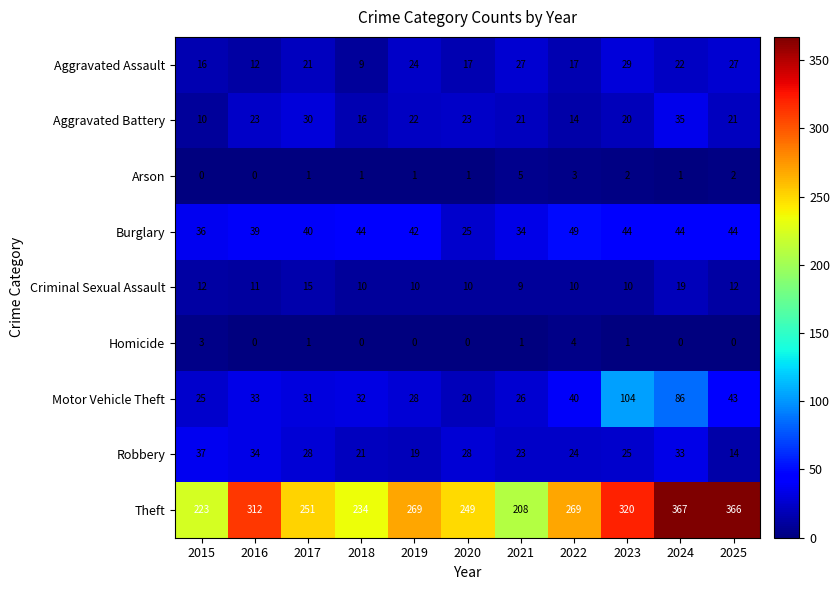

Is it true that Motor Vehicle Theft equals 44 at 2021?

False